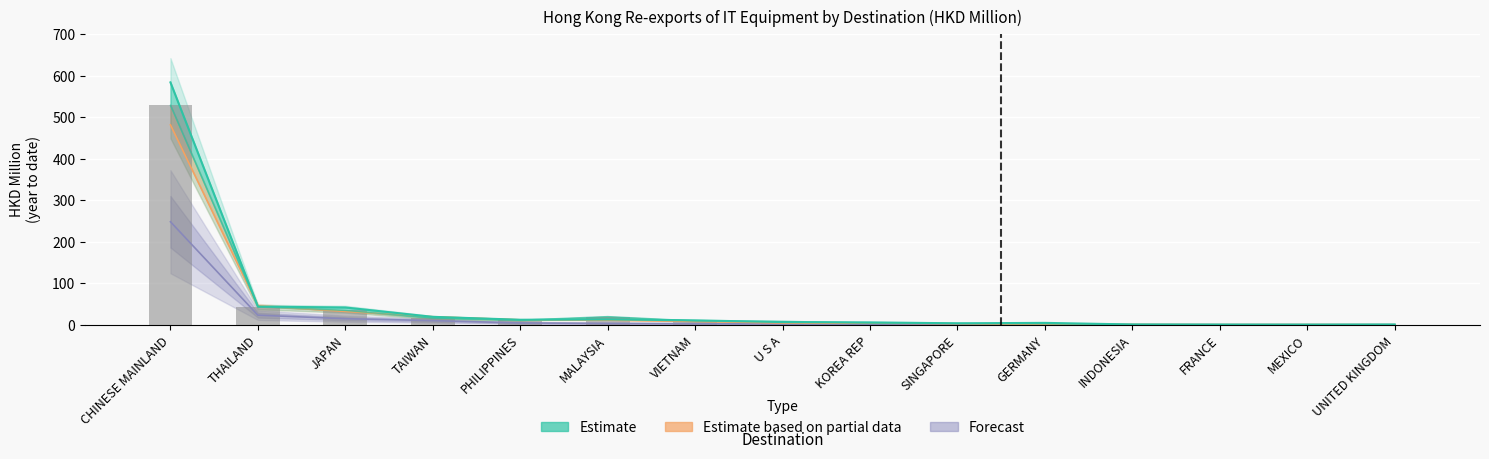

Rank the categories by 202007 value from highest to lowest.

CHINESE MAINLAND, THAILAND, JAPAN, TAIWAN, PHILIPPINES, MALAYSIA, VIETNAM, U S A, KOREA REP, SINGAPORE, GERMANY, INDONESIA, FRANCE, MEXICO, UNITED KINGDOM